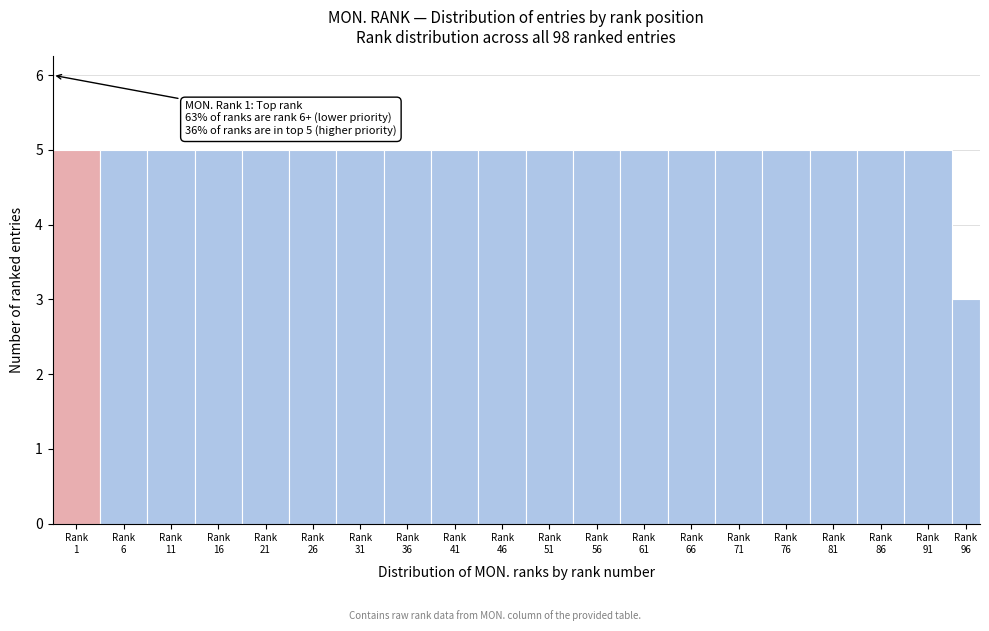

Reading left to right, transcribe all the data shown in this chart.

5	5	5	5	5	5	5	5	5	5	5	5	5	5	5	5	5	5	5	3